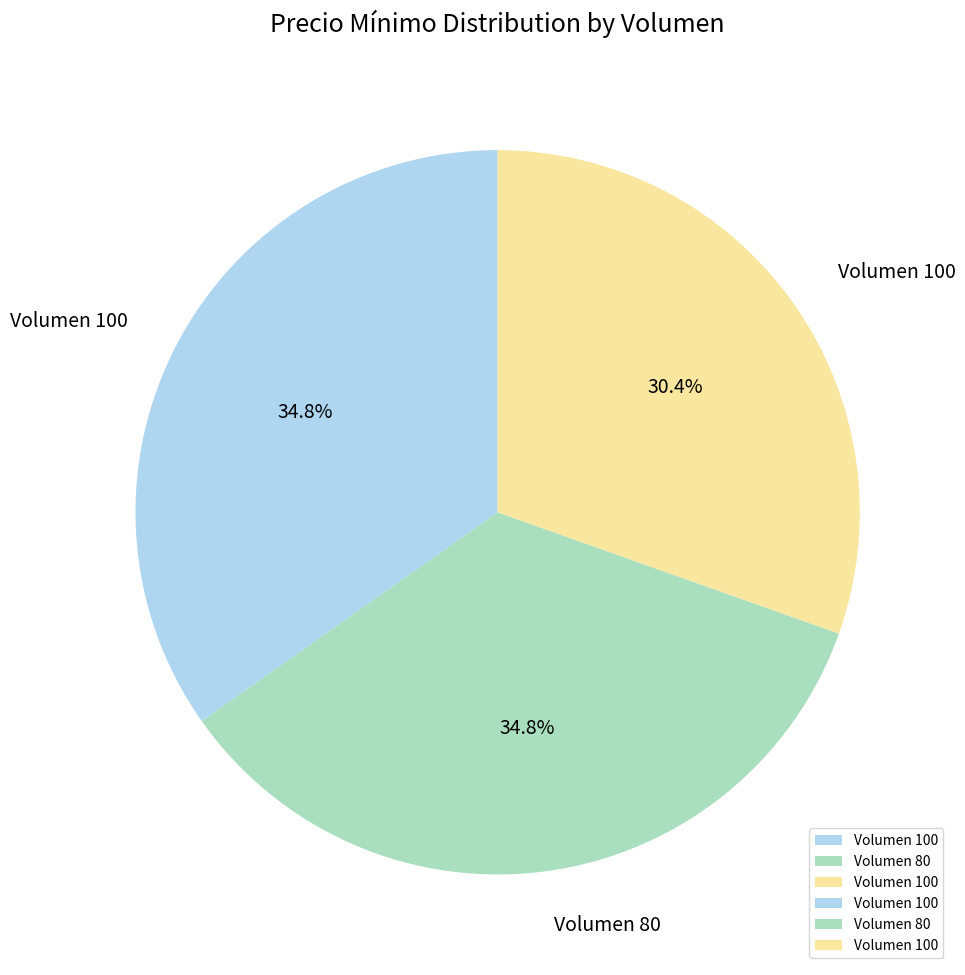

Does any single category account for the majority?

No